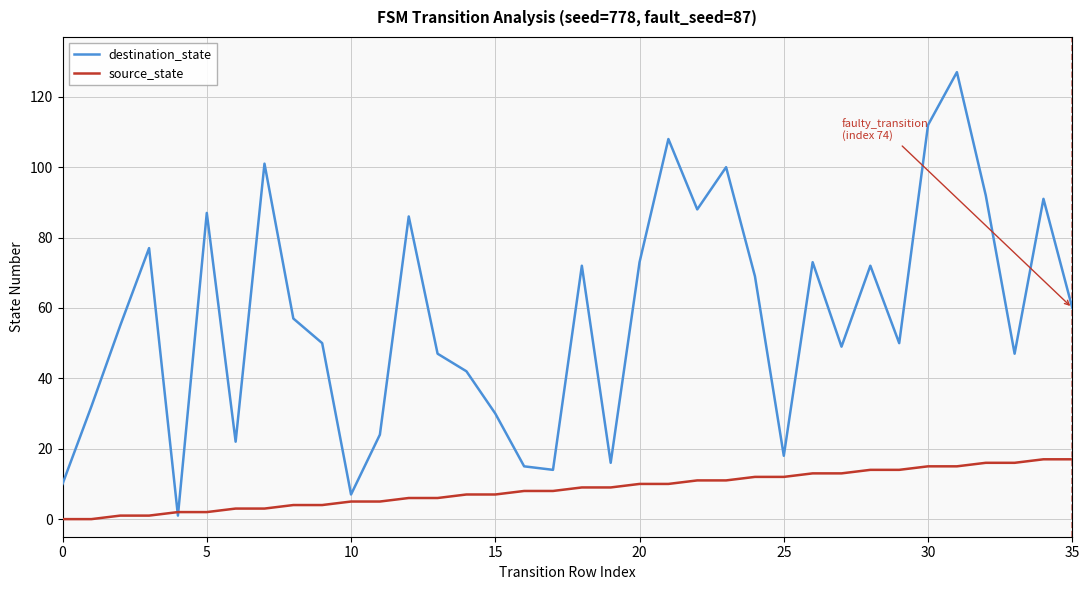

Which series has the widest spread of values?

destination_state